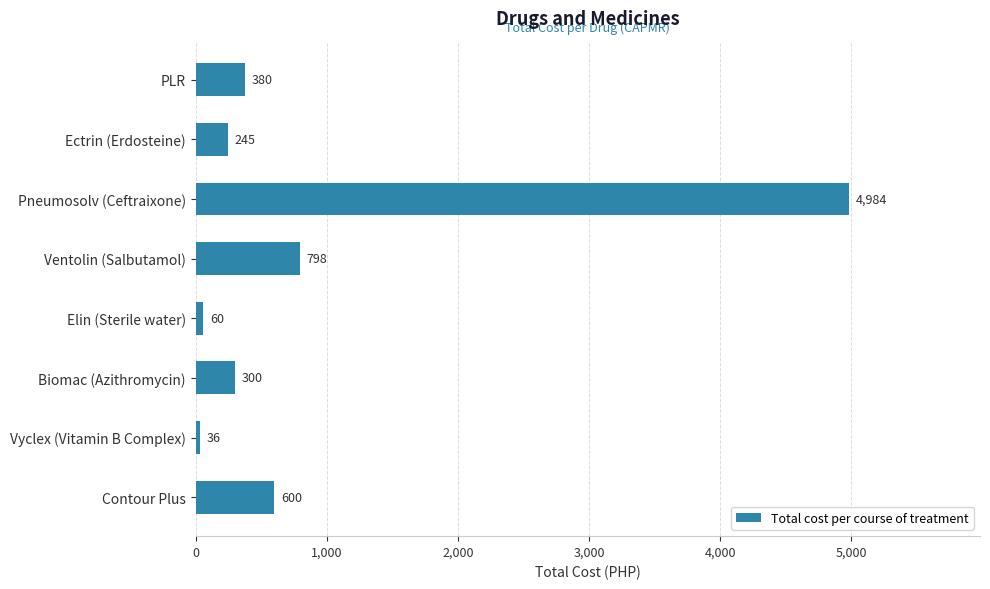

What is the sum of the values at Ventolin (Salbutamol) and Pneumosolv (Ceftraixone)?

5782